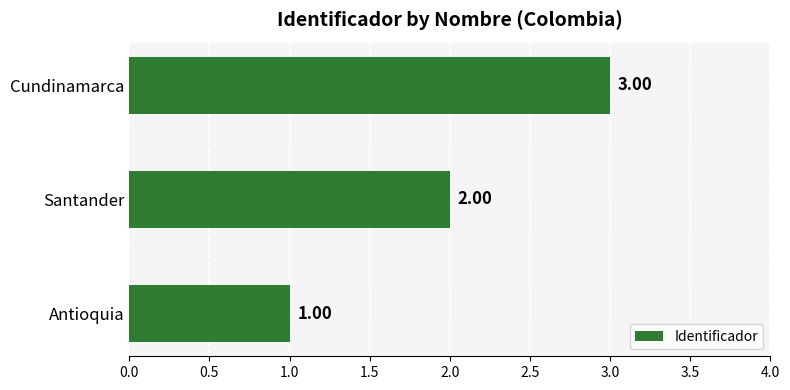

What is the sum of all values?

6